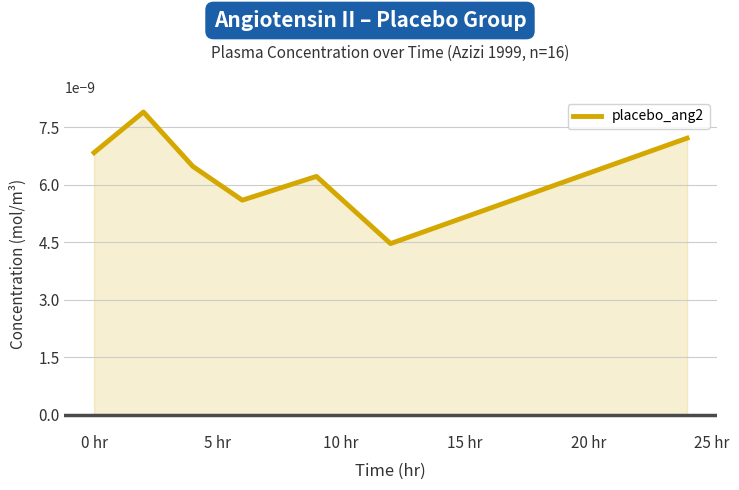

How many interior local valleys (lower than both neighbors) does the data have?

2